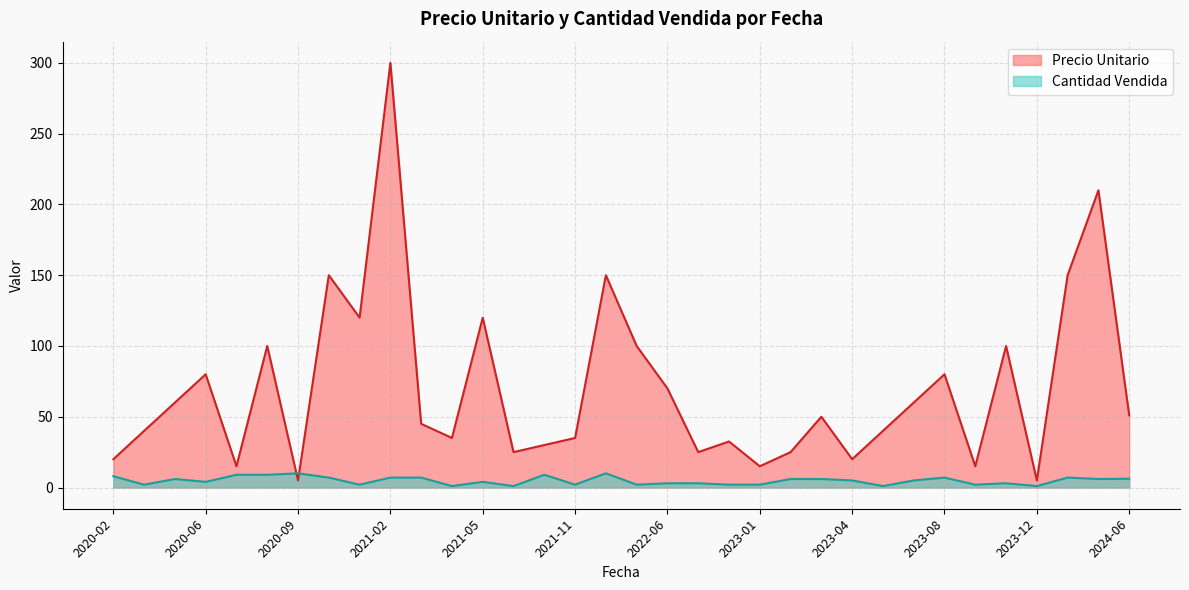

How many lines are shown in the chart?

2